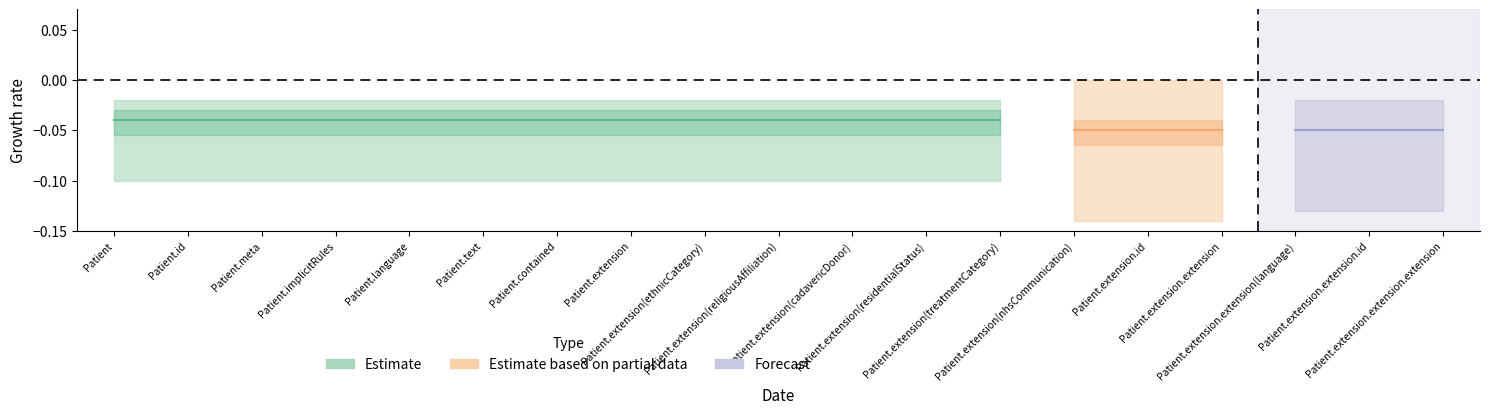

Is the value of Min at Patient.extension(ethnicCategory) greater than the value of Base Min at Patient.language?

No